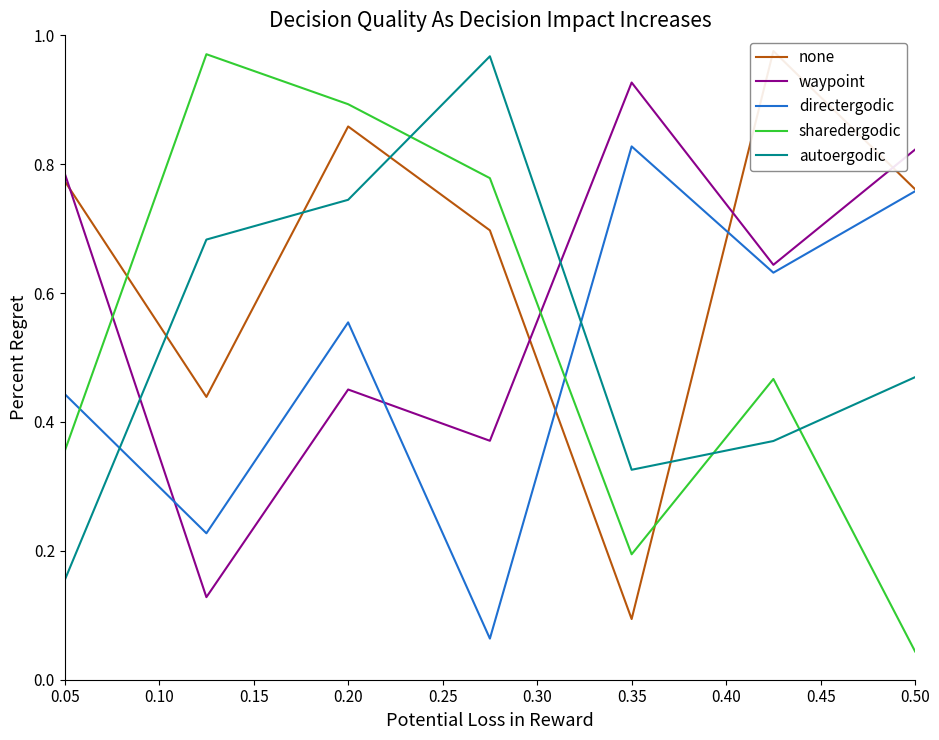

Reading left to right, what are all the values shown in this chart?

none: 0.8	0.4	0.9	0.7	0.1	1.0	0.8
waypoint: 0.8	0.1	0.5	0.4	0.9	0.6	0.8
directergodic: 0.4	0.2	0.6	0.1	0.8	0.6	0.8
sharedergodic: 0.4	1.0	0.9	0.8	0.2	0.5	0.0
autoergodic: 0.2	0.7	0.7	1.0	0.3	0.4	0.5